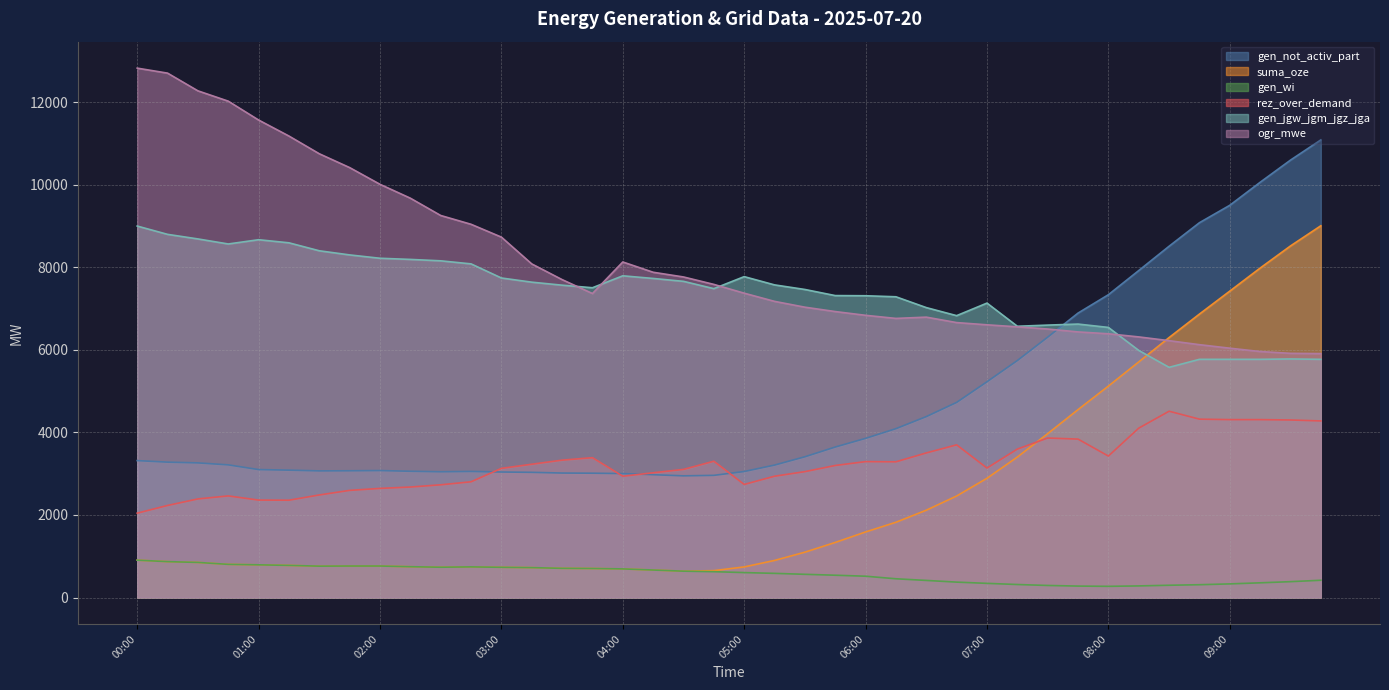

Between 03:00 and 03:15, which series saw the biggest shift?

ogr_mwe